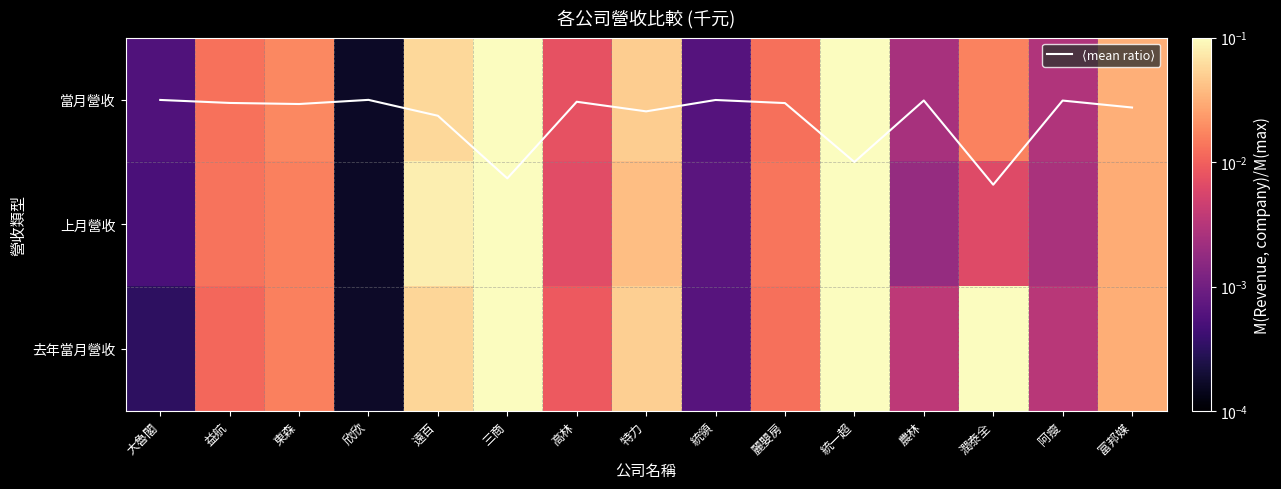

How many series are shown in this chart?

4